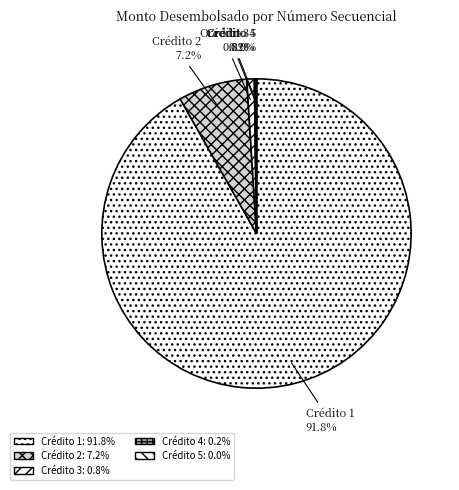

Which has a higher value, Crédito 1 or Crédito 3?

Crédito 1